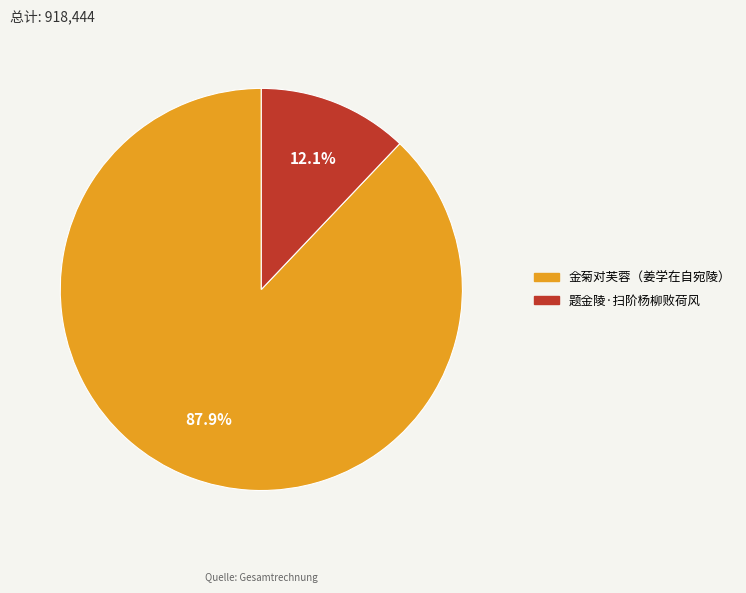

Approximately how many times larger is the value at 金菊对芙蓉（姜学在自宛陵） compared to 题金陵·扫阶杨柳败荷风?

7.3